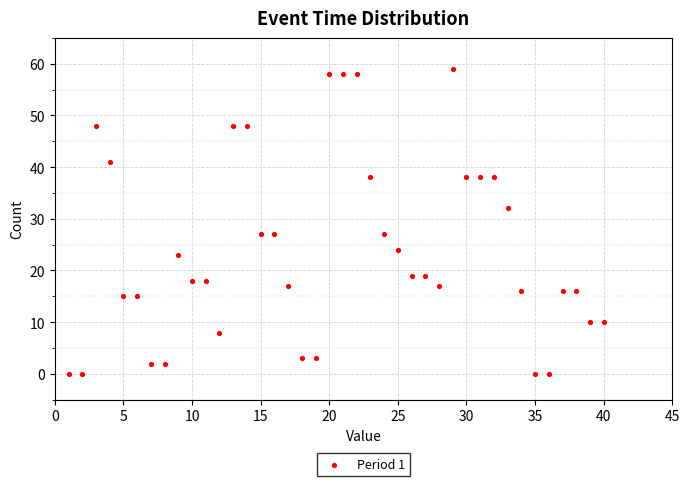

What is the range of X values (max minus min)?

39